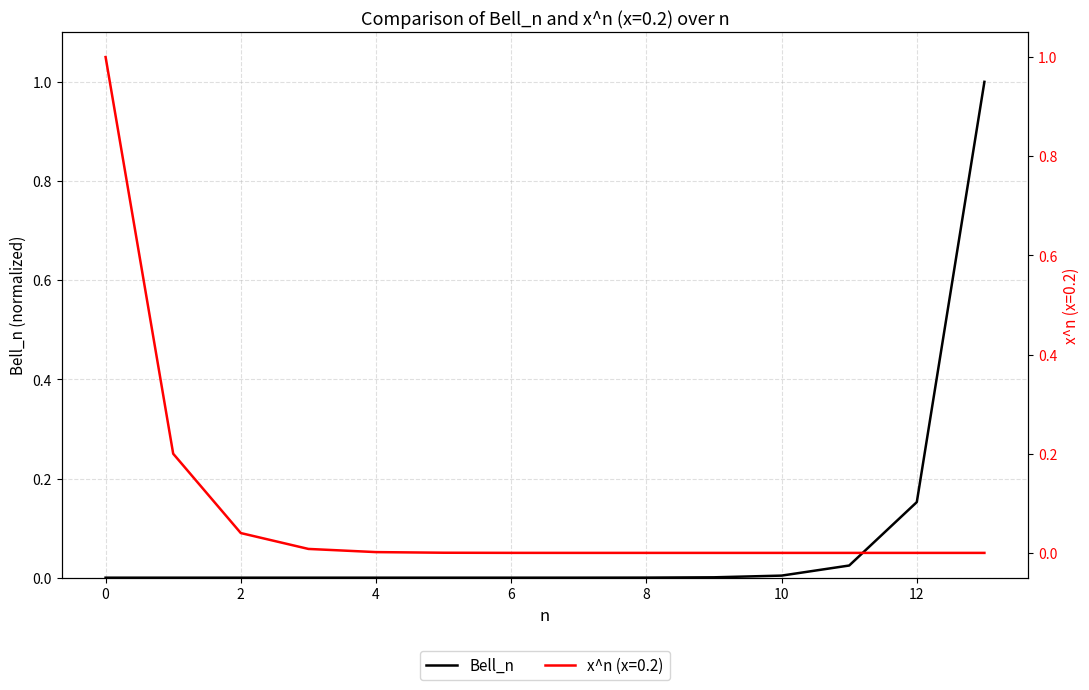

Is this an area chart (filled region under the line)?

No